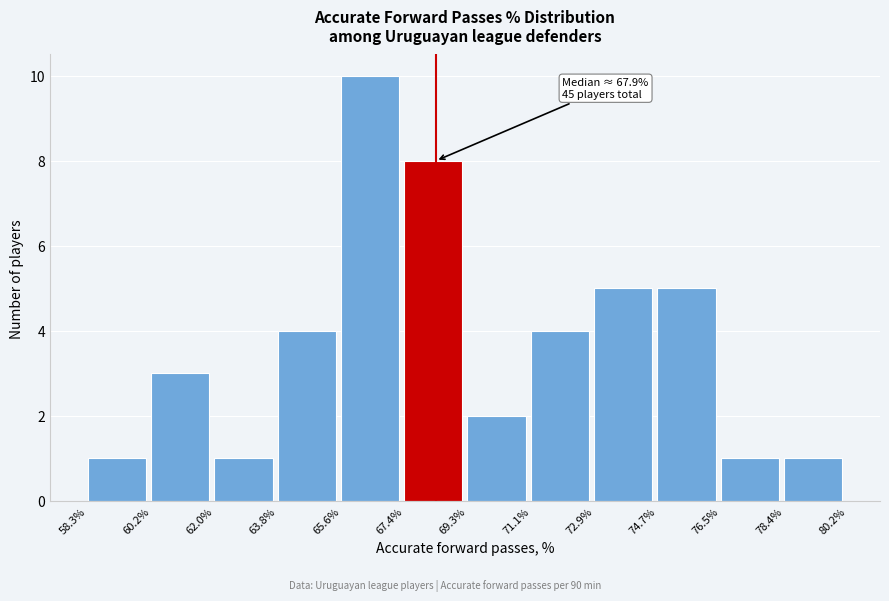

Over which range of the x-axis is the bar tallest?

65.6% to 67.4%